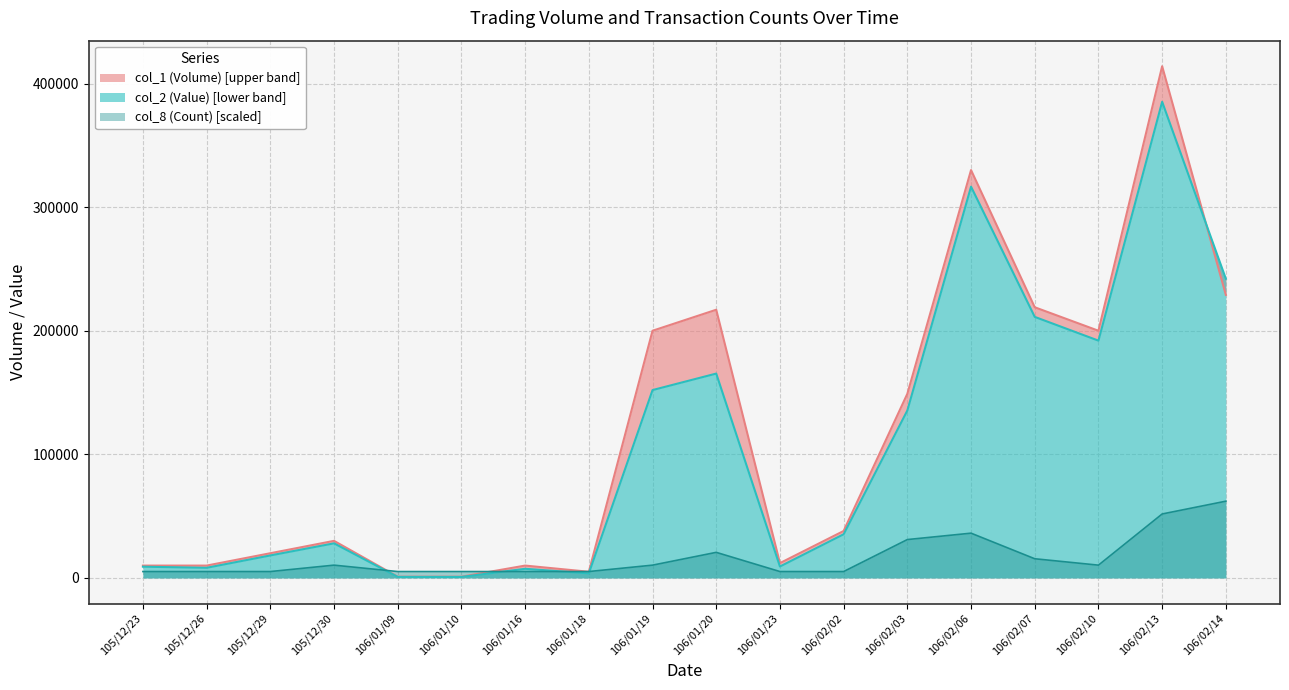

Which series has the largest range (max minus min)?

col_1 (Volume)